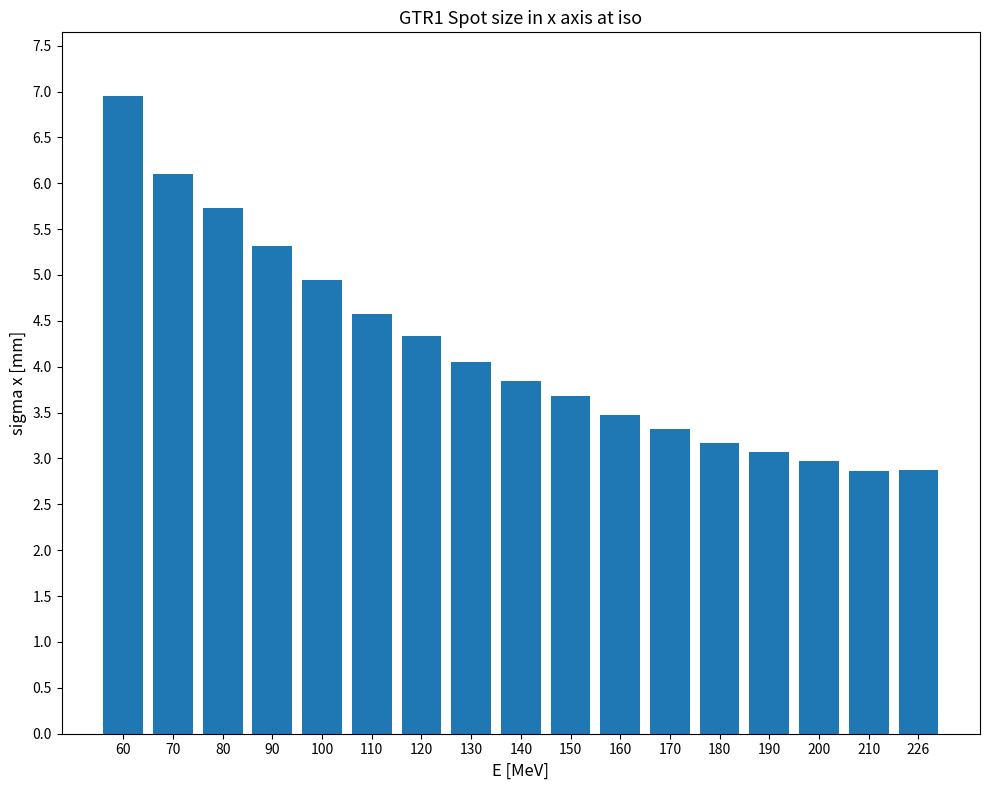

The chart shows a value of 1.5 at 160. True or false?

False